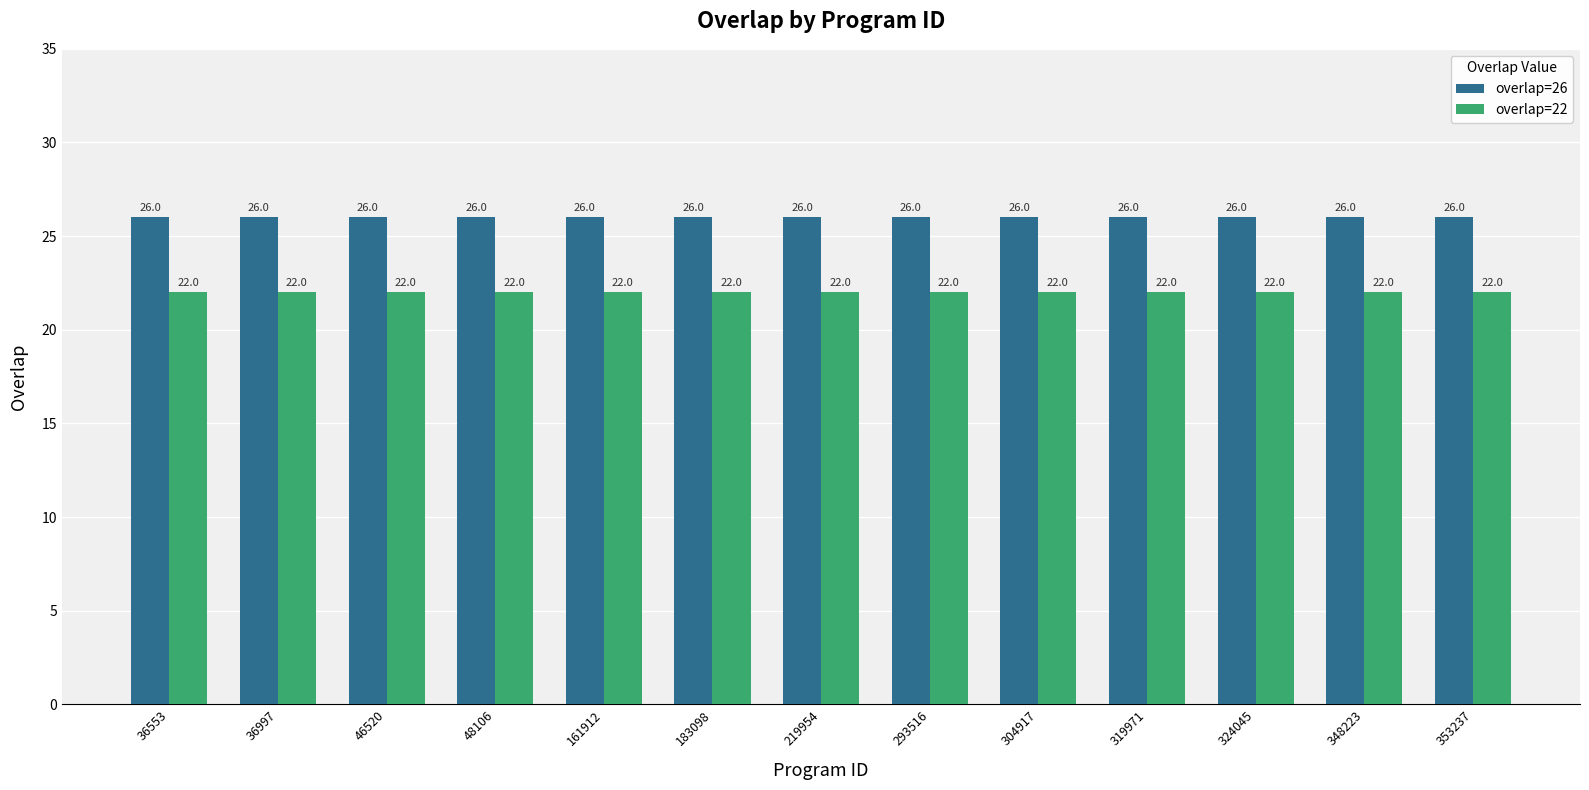

The overlap=22 series shows 22 at 36553. True or false?

True